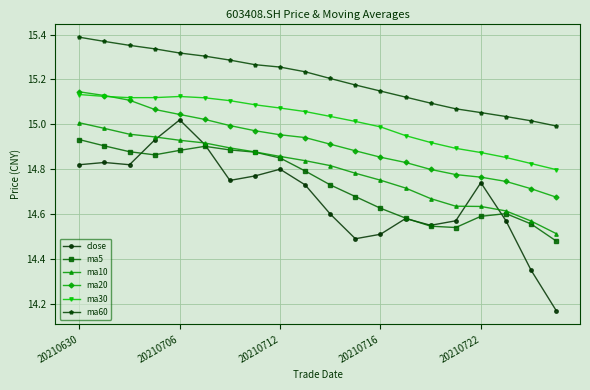

Which series has the widest spread of values?

close